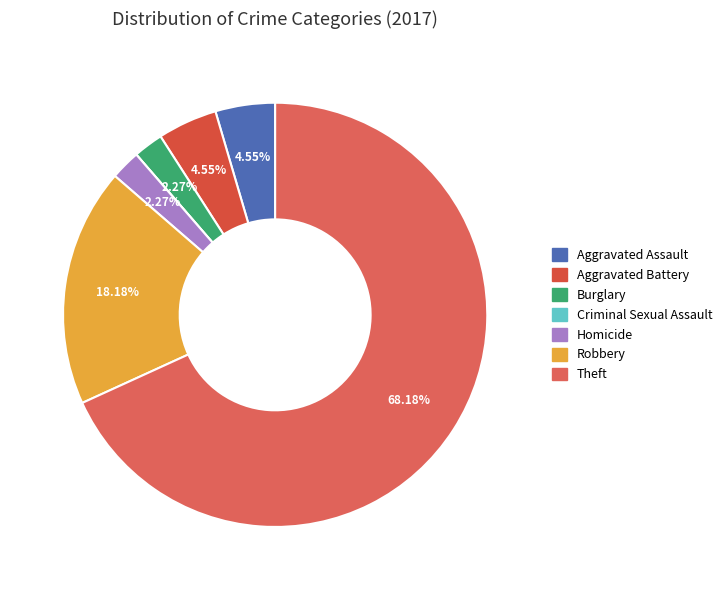

Which category accounts for the majority?

Theft